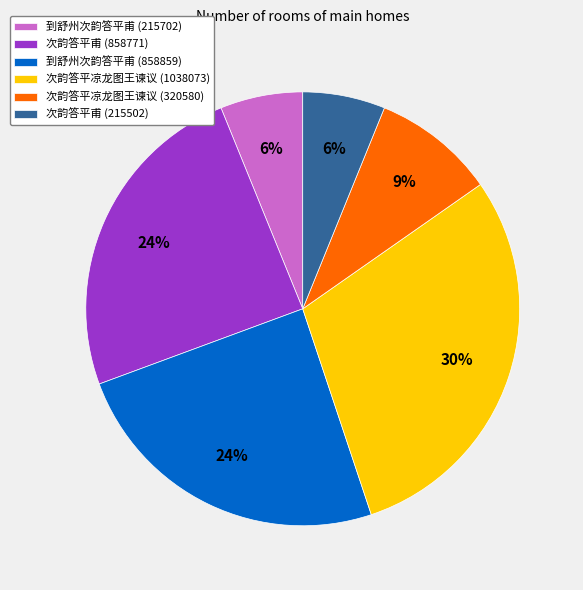

To the nearest percent, what is the average slice percentage?

17%